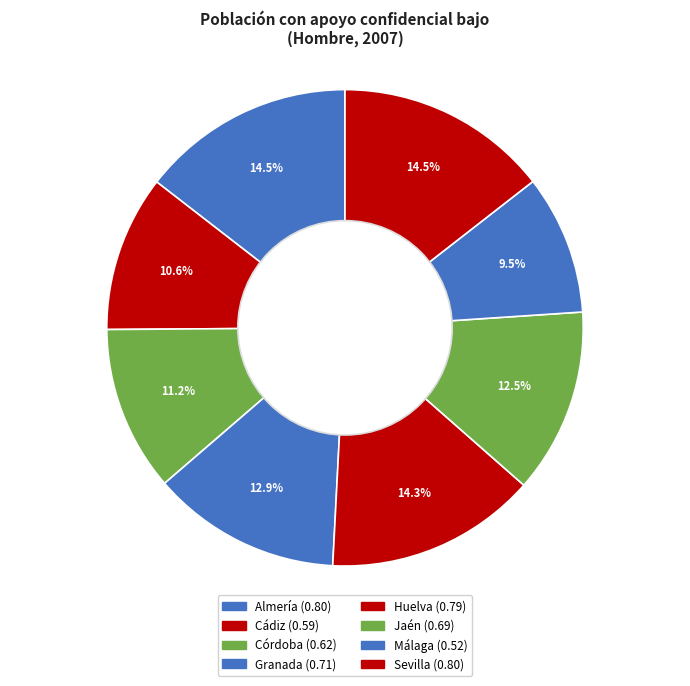

How much of the chart is everything except Cádiz?

89.4%